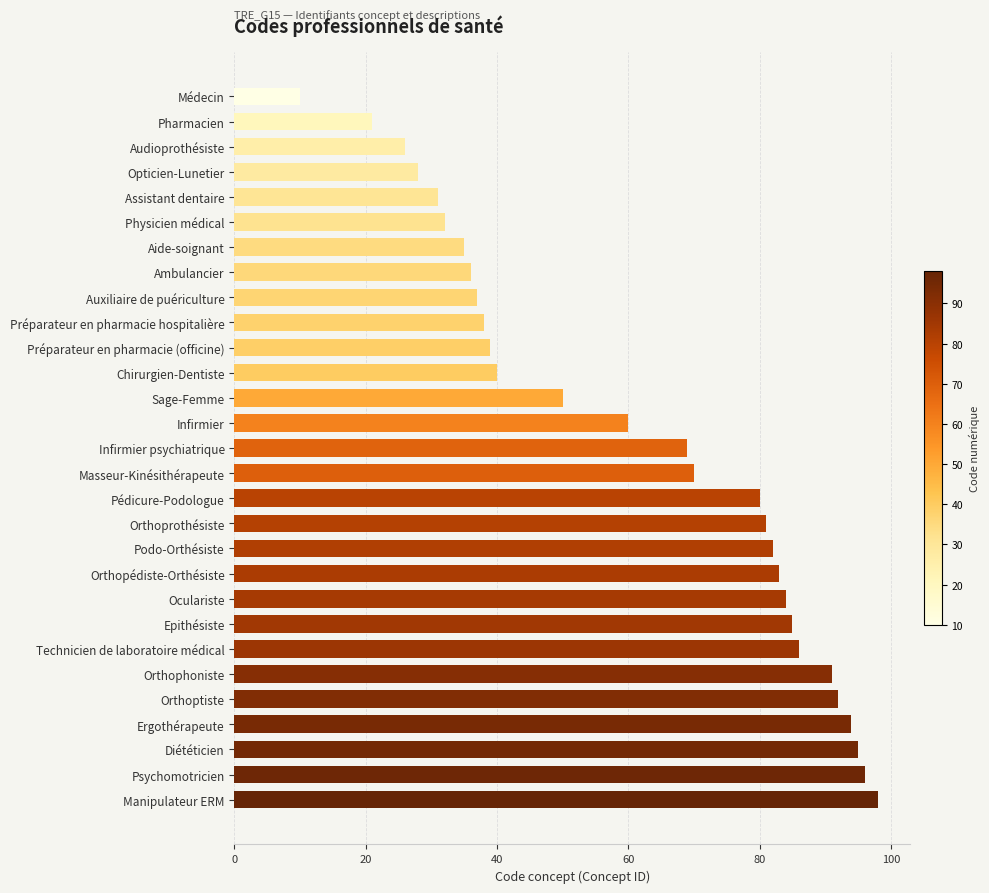

List the labels in order of value, smallest first.

Médecin, Pharmacien, Audioprothésiste, Opticien-Lunetier, Assistant dentaire, Physicien médical, Aide-soignant, Ambulancier, Auxiliaire de puériculture, Préparateur en pharmacie hospitalière, Préparateur en pharmacie (officine), Chirurgien-Dentiste, Sage-Femme, Infirmier, Infirmier psychiatrique, Masseur-Kinésithérapeute, Pédicure-Podologue, Orthoprothésiste, Podo-Orthésiste, Orthopédiste-Orthésiste, Oculariste, Epithésiste, Technicien de laboratoire médical, Orthophoniste, Orthoptiste, Ergothérapeute, Diététicien, Psychomotricien, Manipulateur ERM